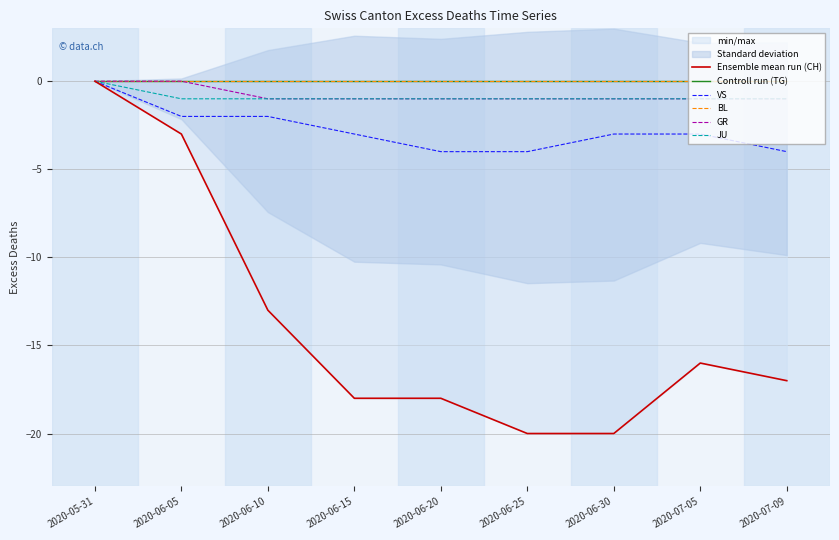

What is the smallest value displayed?

-20